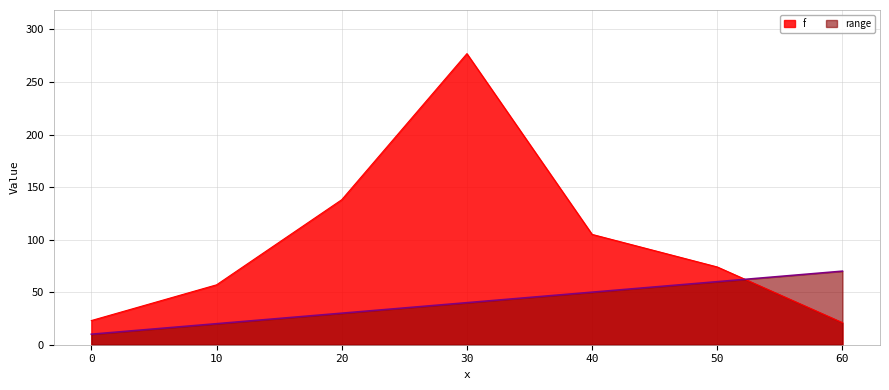

Which series ends up on top after the final intersection of f and range?

range